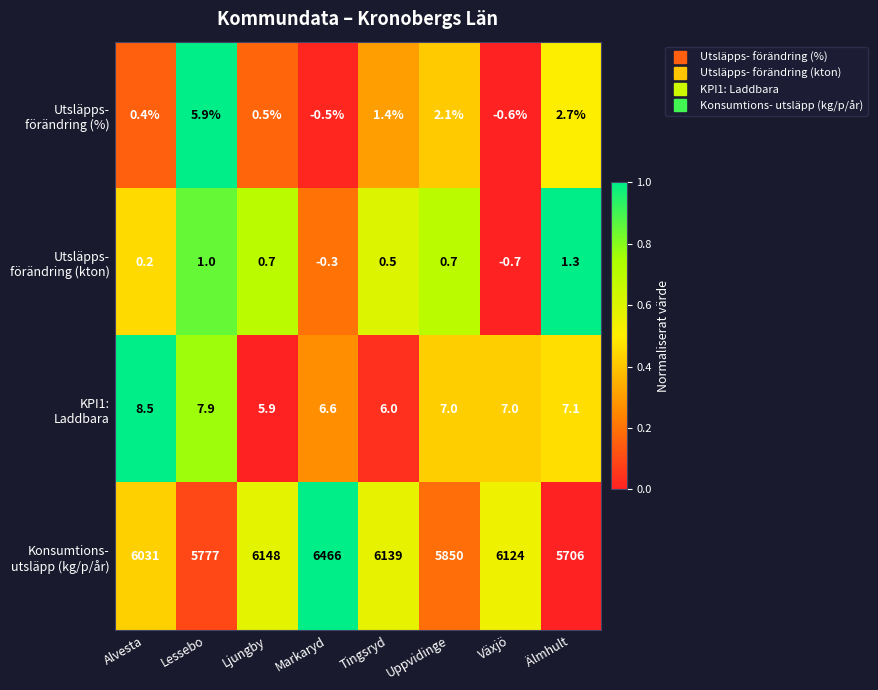

What is the spread (max minus min) of values at Lessebo?

5776.0